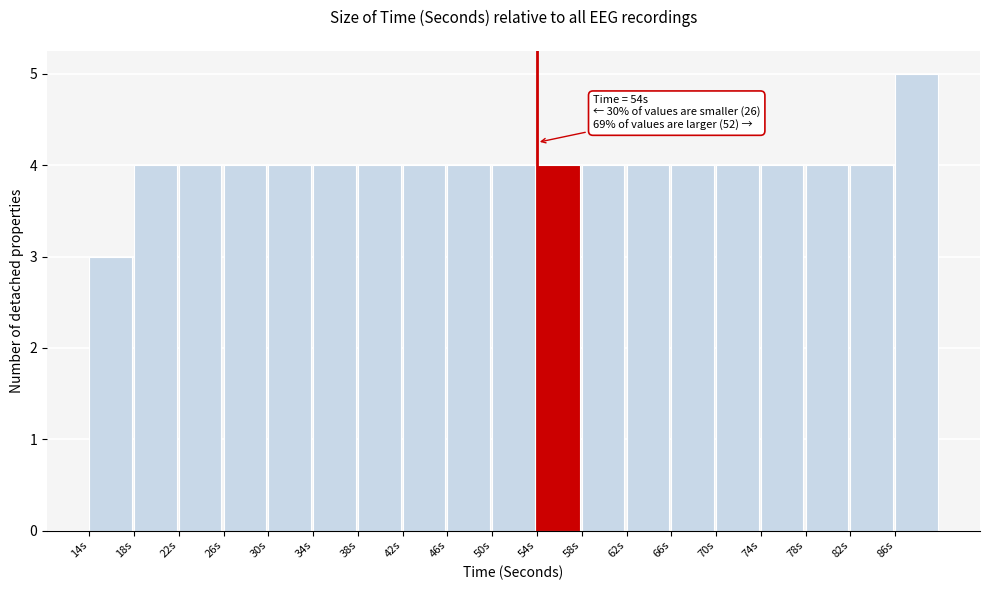

Which range on the x-axis has the tallest bar?

86 to 90